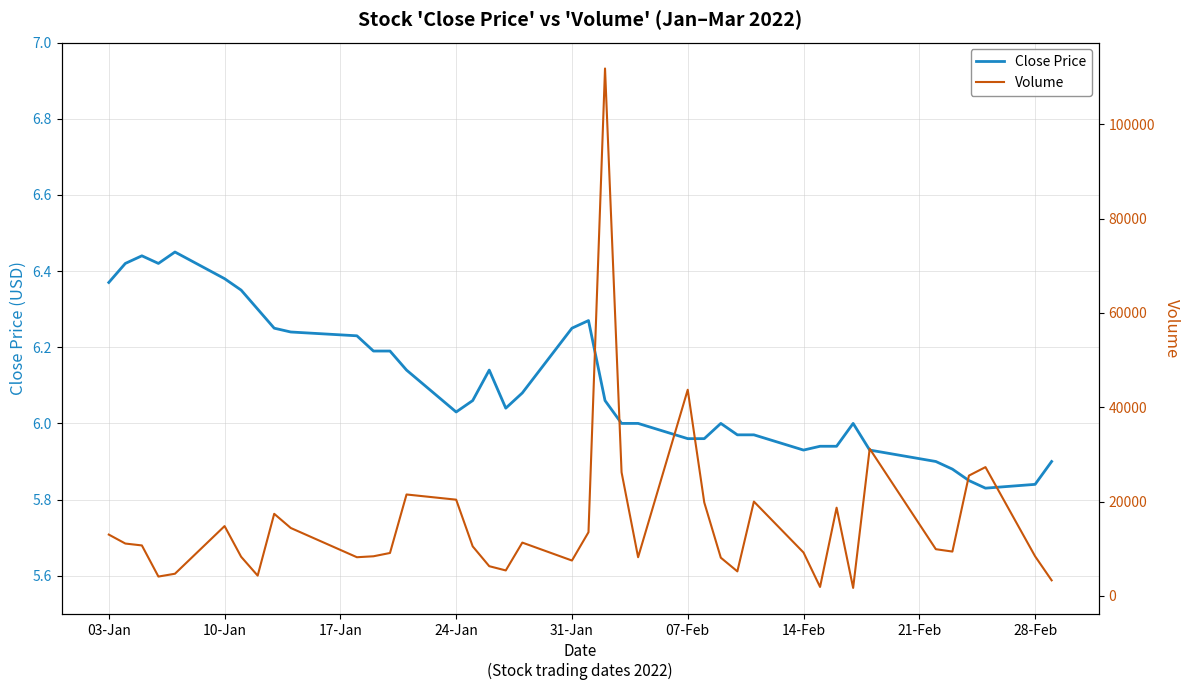

What is the value of the Close Price point at the 35th from the left?

5.9